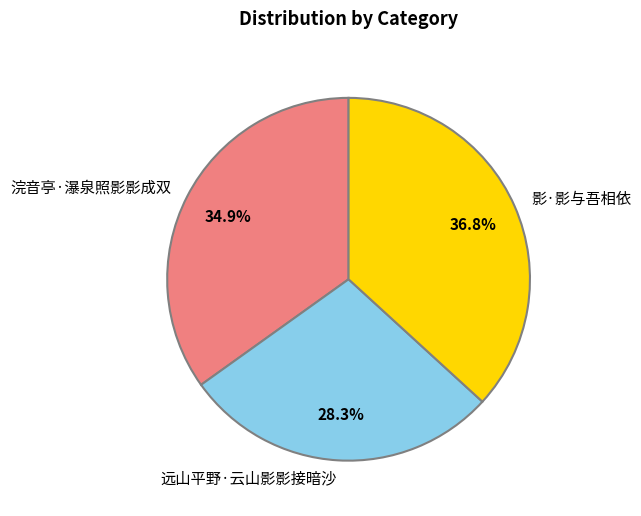

What percentage do 远山平野·云山影影接暗沙 and 浣音亭·瀑泉照影影成双 together represent?

63.2%